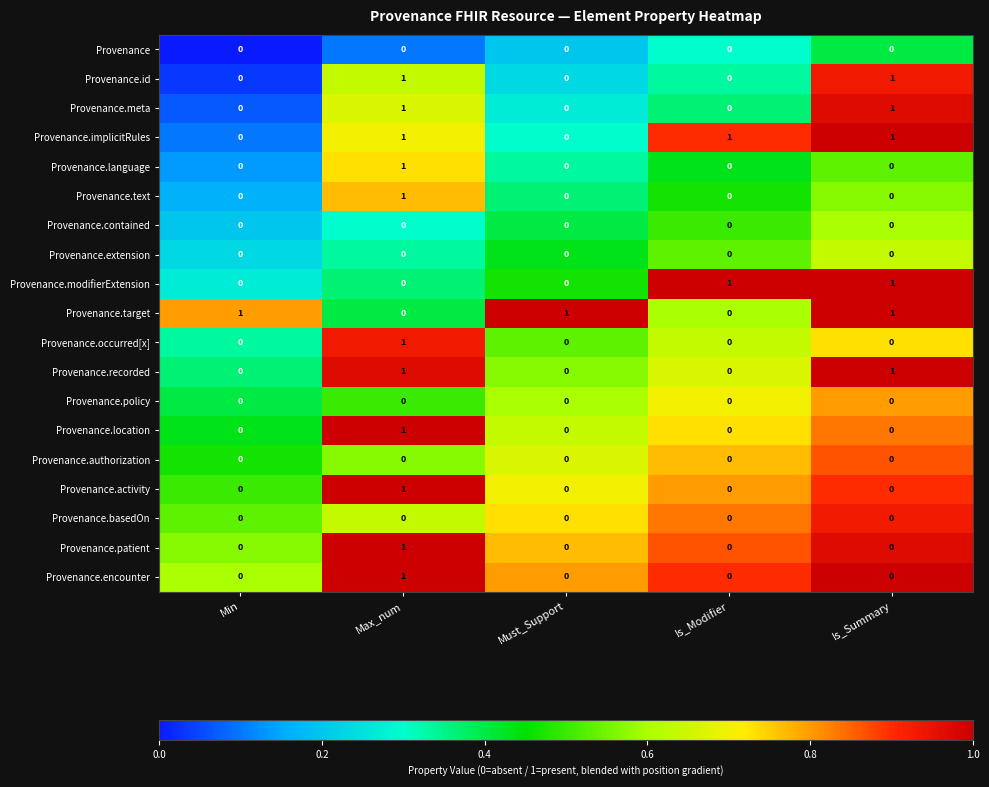

How many Provenance.recorded values are between 0 and 1?

5